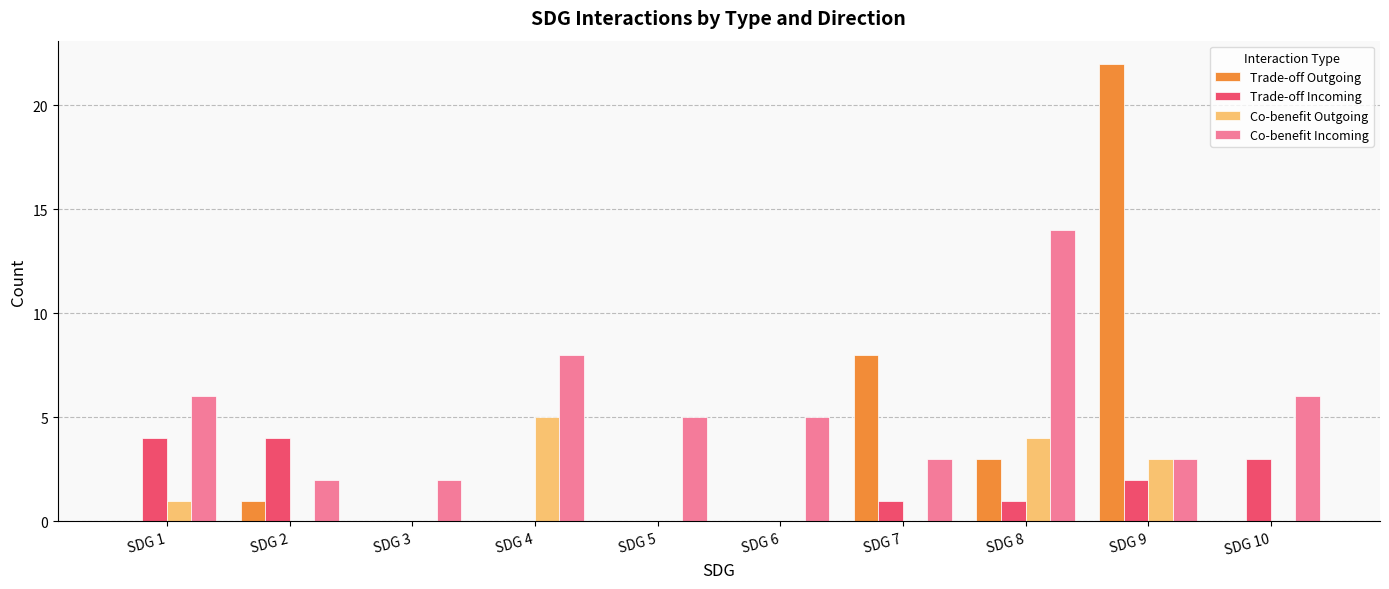

What is the maximum value for Trade-off Outgoing?

22